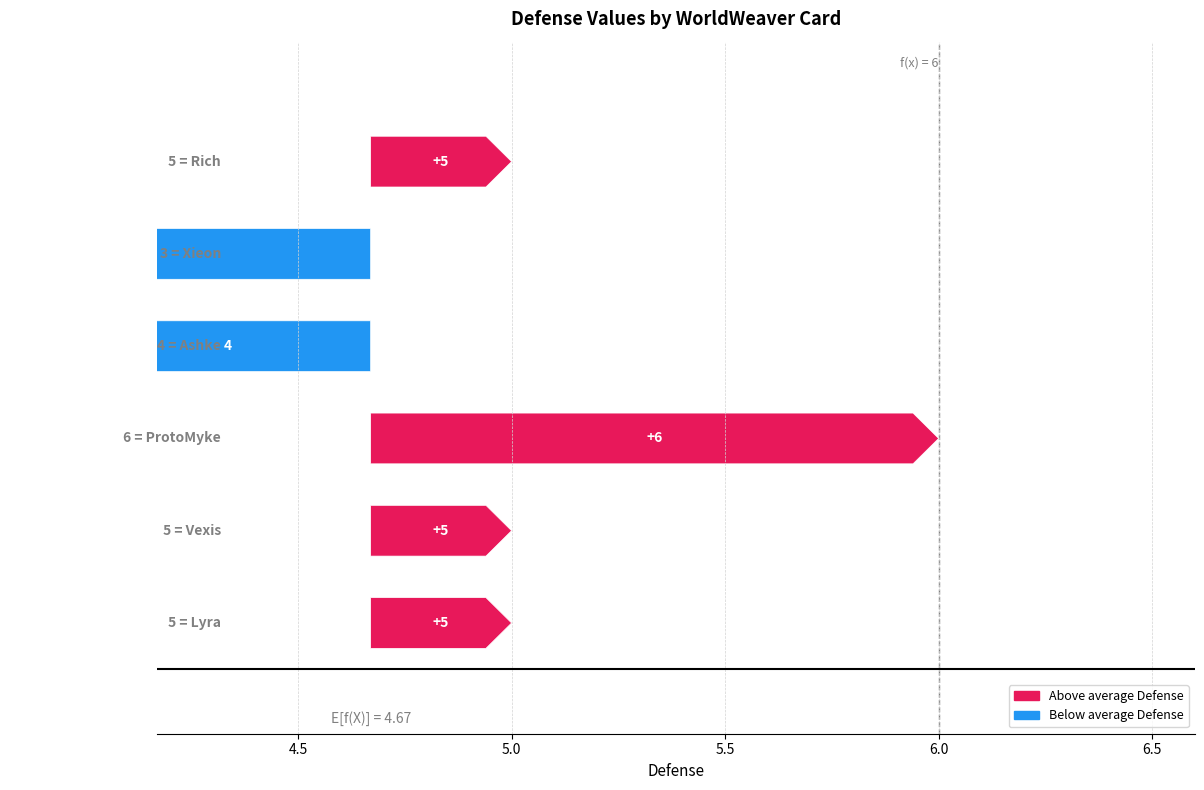

What is the change in value from Ashke, Seductress of the Server to Vexis, Whisperer of Shadows?

+1